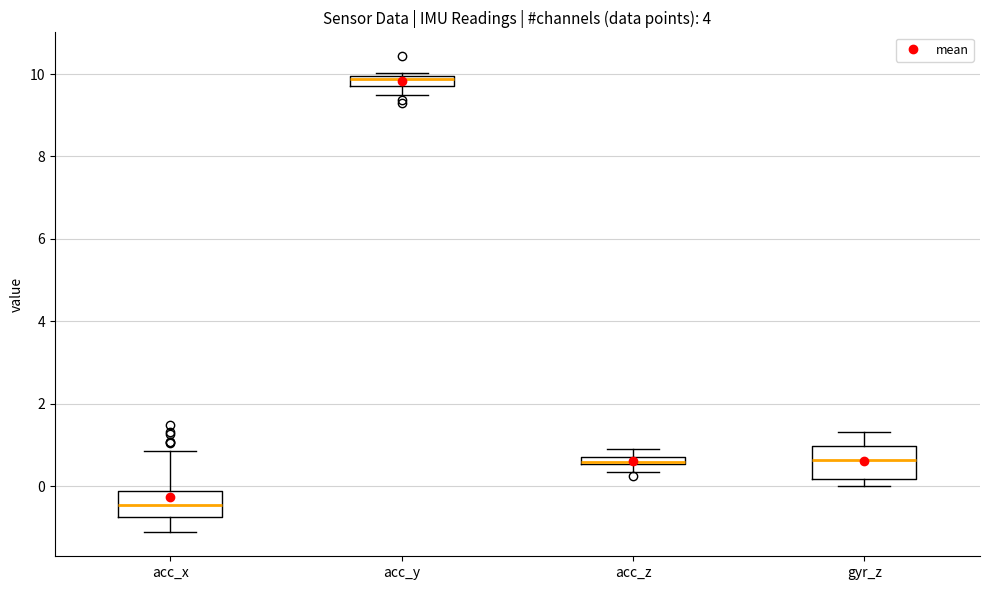

Where is the upper edge of the box for acc_z on the y-axis? The values are not printed on the chart, so give them approximately, as read against the axis.

0.8